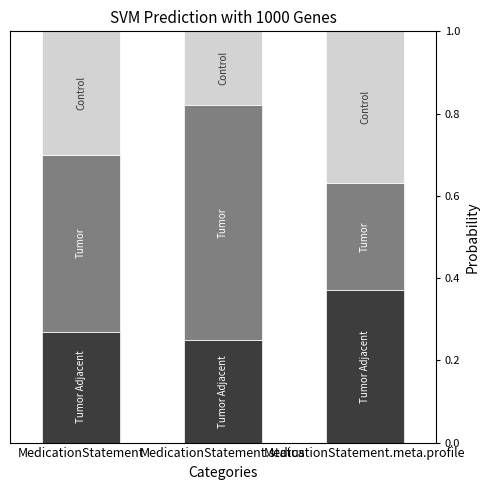

What is the total value across all series at MedicationStatement?

1.0